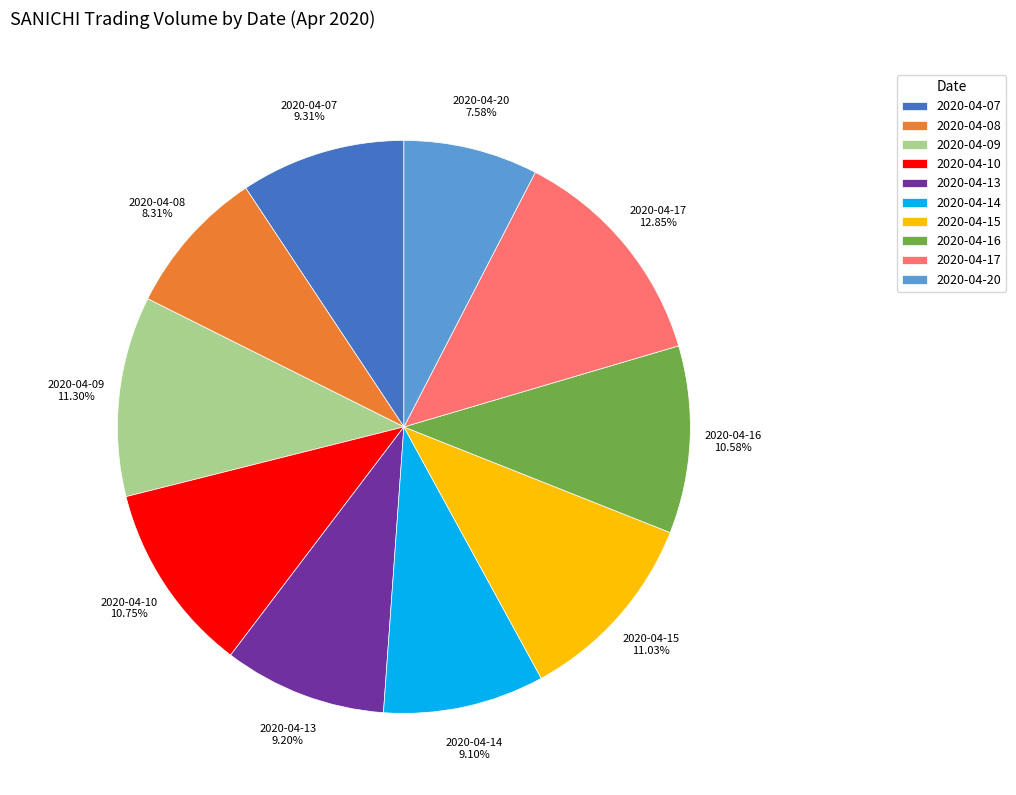

Count the number of slices in the pie.

10